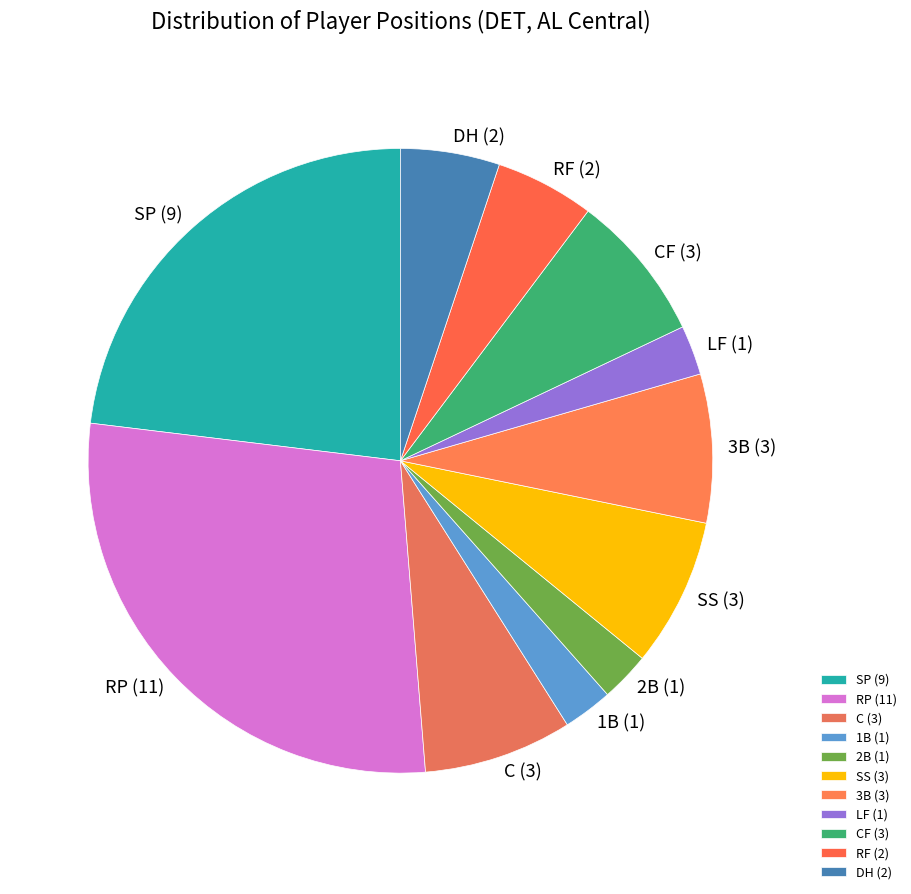

How many slices are in this pie chart?

11